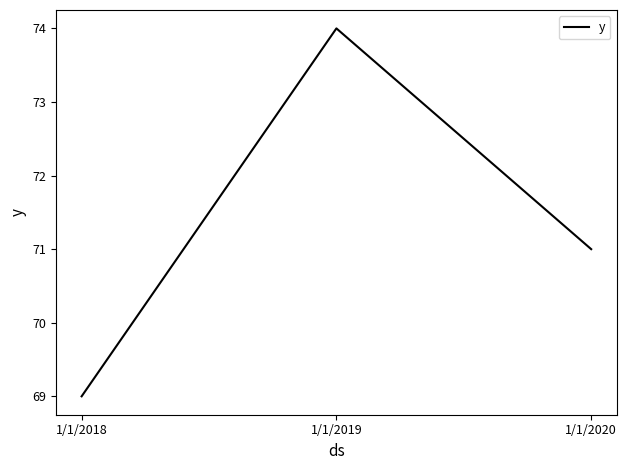

Reading left to right, what are all the values shown in this chart?

69	74	71